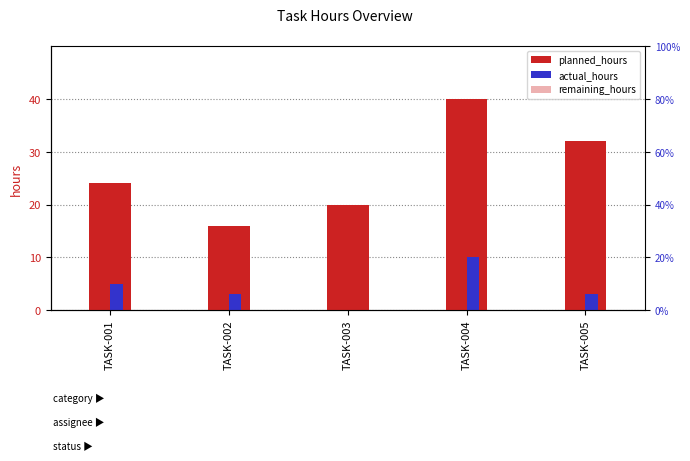

What is the sum of the actual_hours values at TASK-001 and TASK-003?

5